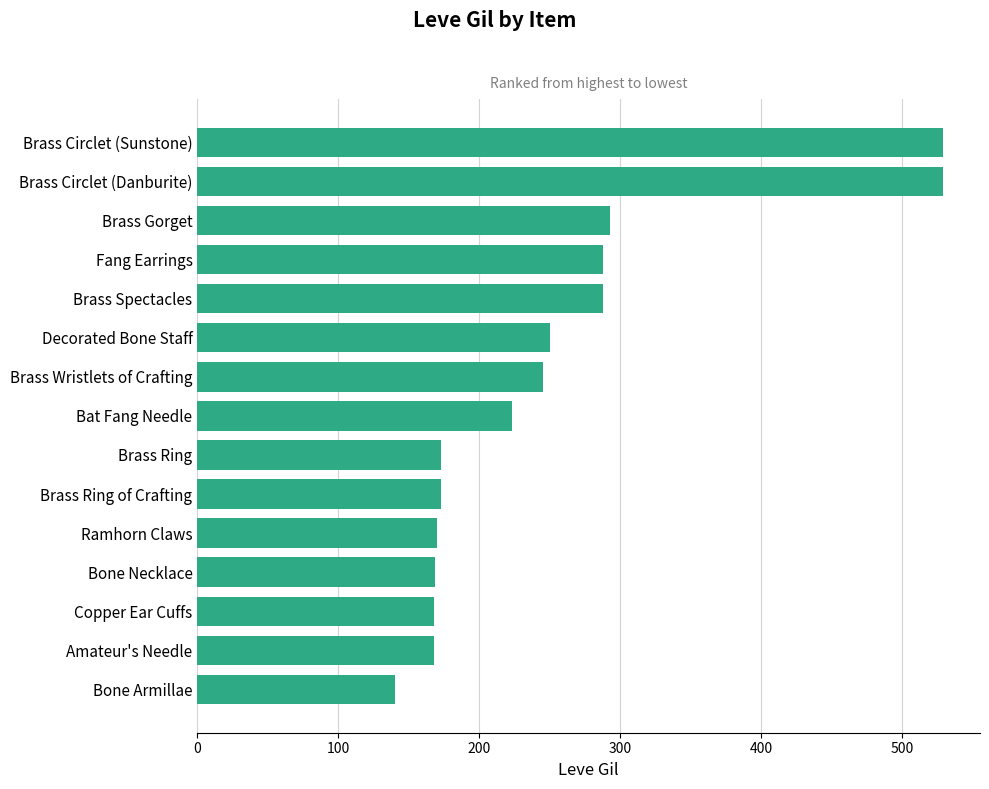

How many data points does each series have?

15